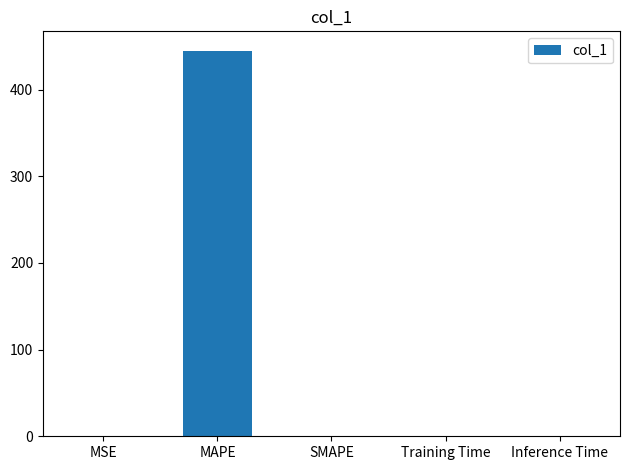

What value does the data have at MAPE?

444.9